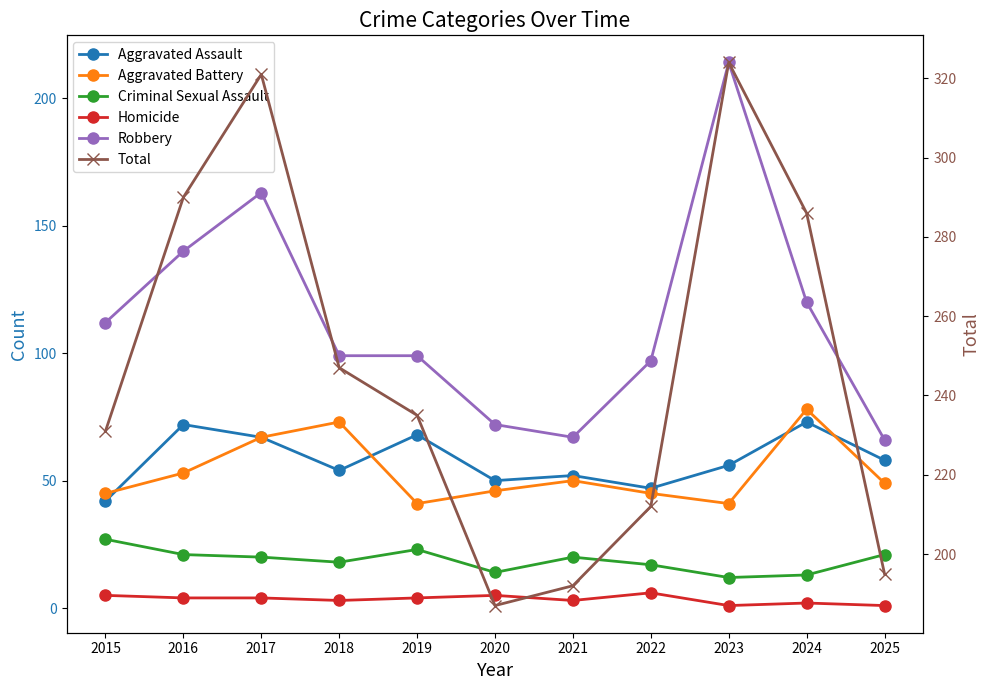

At which category does Total reach its first local peak?

2017